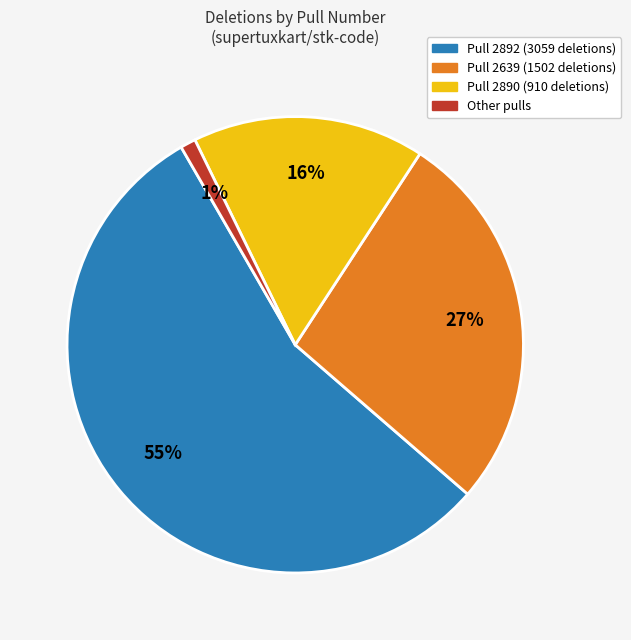

Is there a majority slice in this chart?

Yes